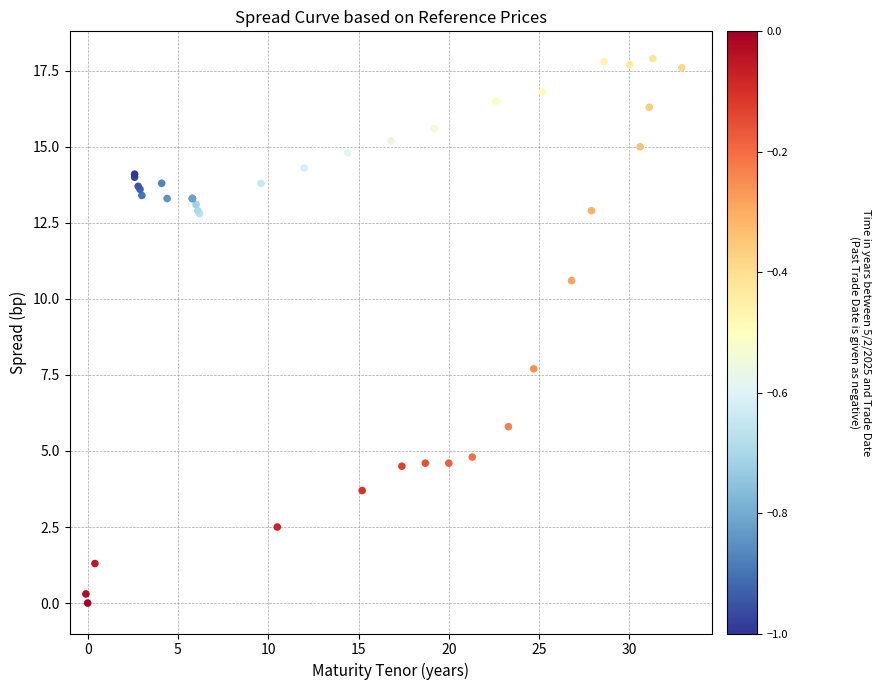

What Y value in the scatter plot is closest to 8?

7.7